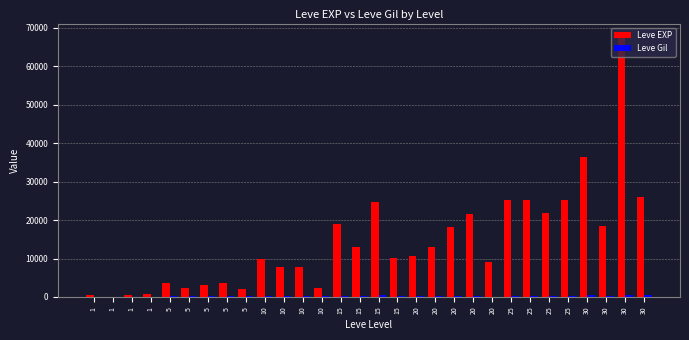

Count the number of data series in this chart.

2